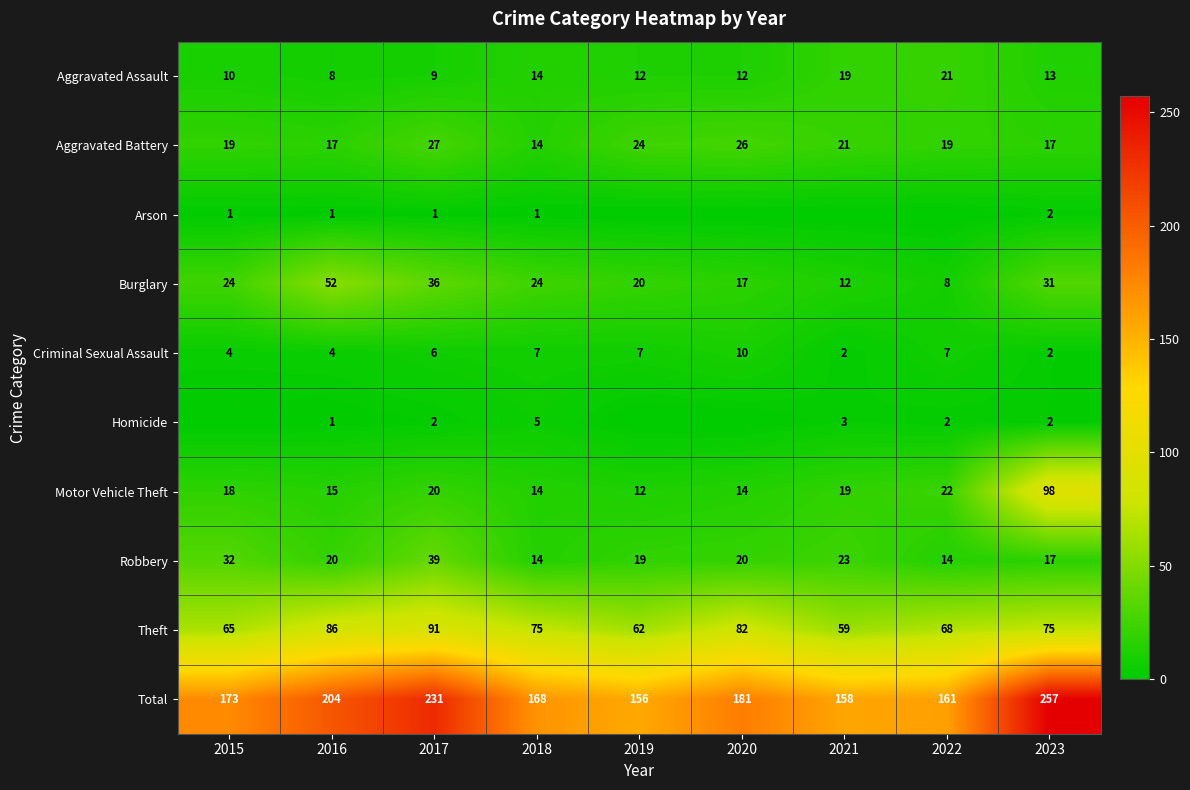

Which has a higher value, 2022 or 2016?

2022